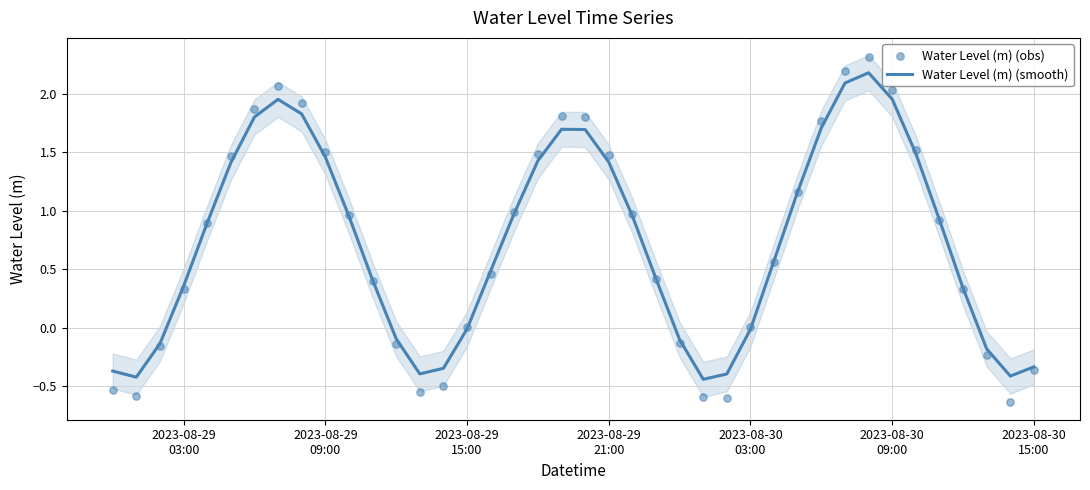

At how many categories does at least one series exceed 0?

28